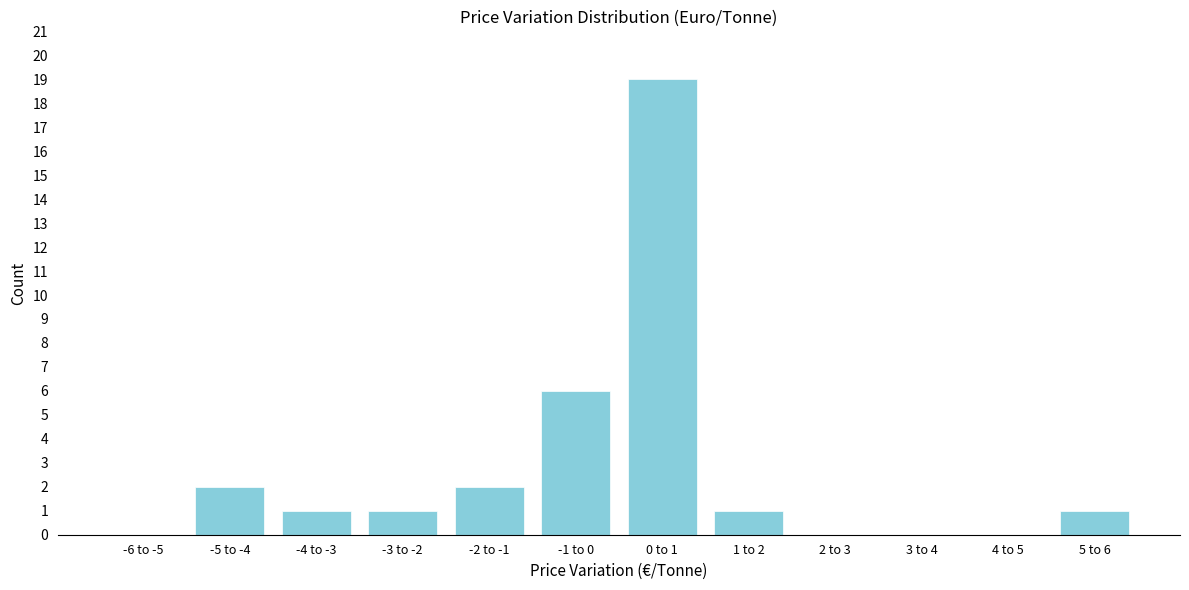

Reading left to right, what are all the values shown in this chart?

-6 to -5=0	-5 to -4=2	-4 to -3=1	-3 to -2=1	-2 to -1=2	-1 to 0=6	0 to 1=19	1 to 2=1	2 to 3=0	3 to 4=0	4 to 5=0	5 to 6=1